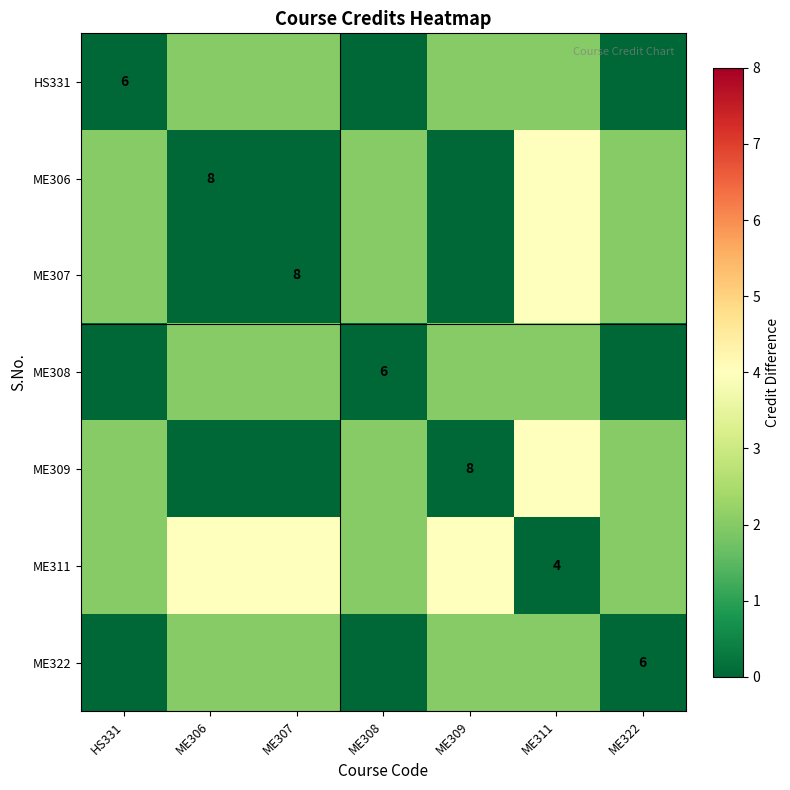

How many categories are shown in the chart?

7